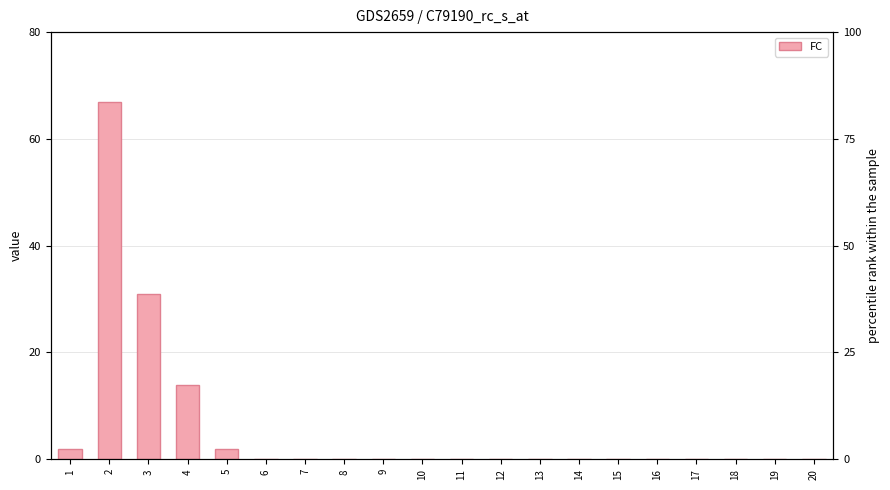

At which category does the chart reach its minimum across all series?

6